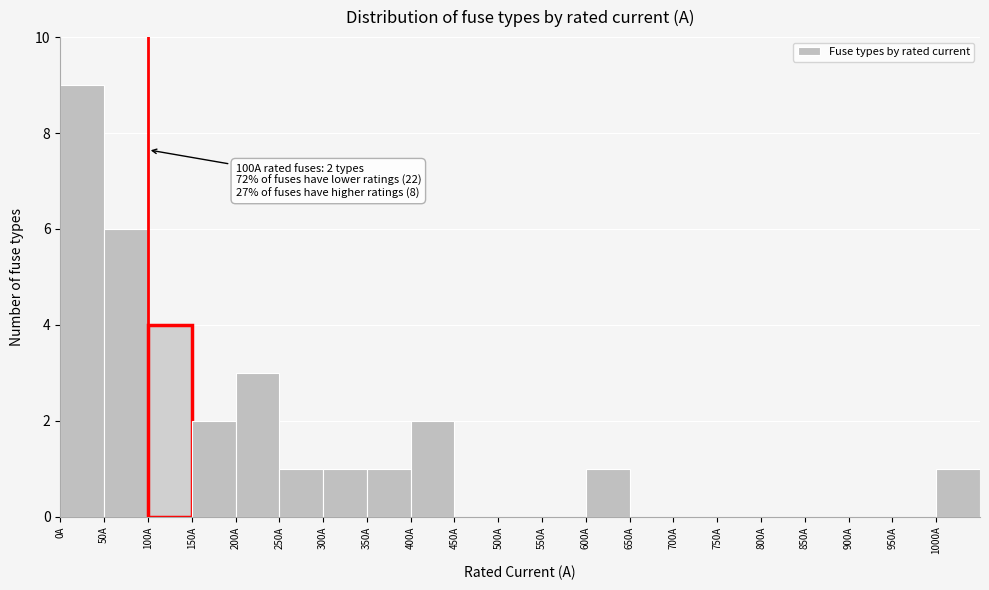

Which range on the x-axis has the tallest bar?

0 to 50